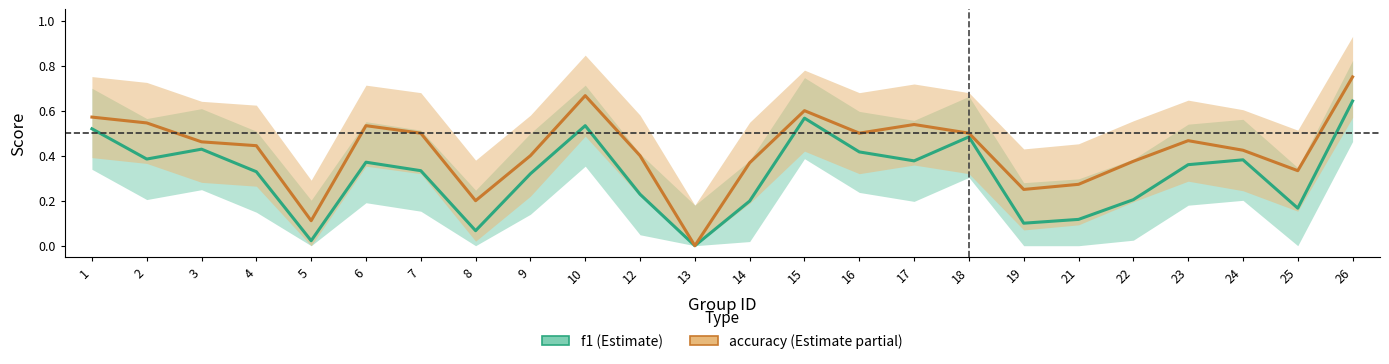

What is the maximum value for f1?

0.6